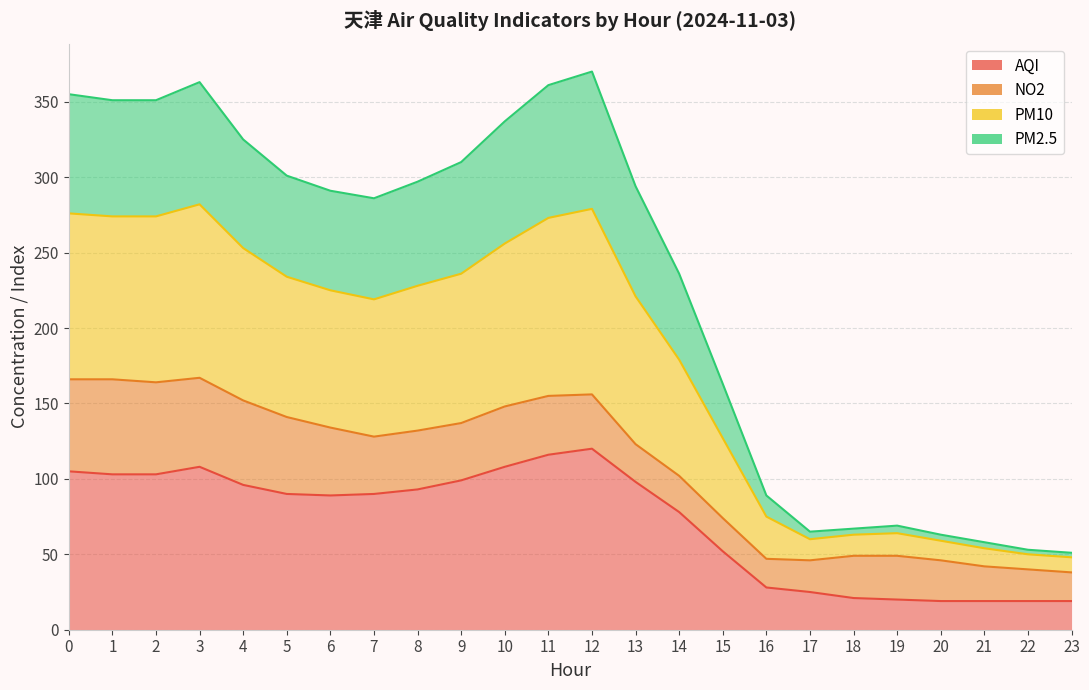

True or false: PM10 and PM2.5 cross at least once.

False